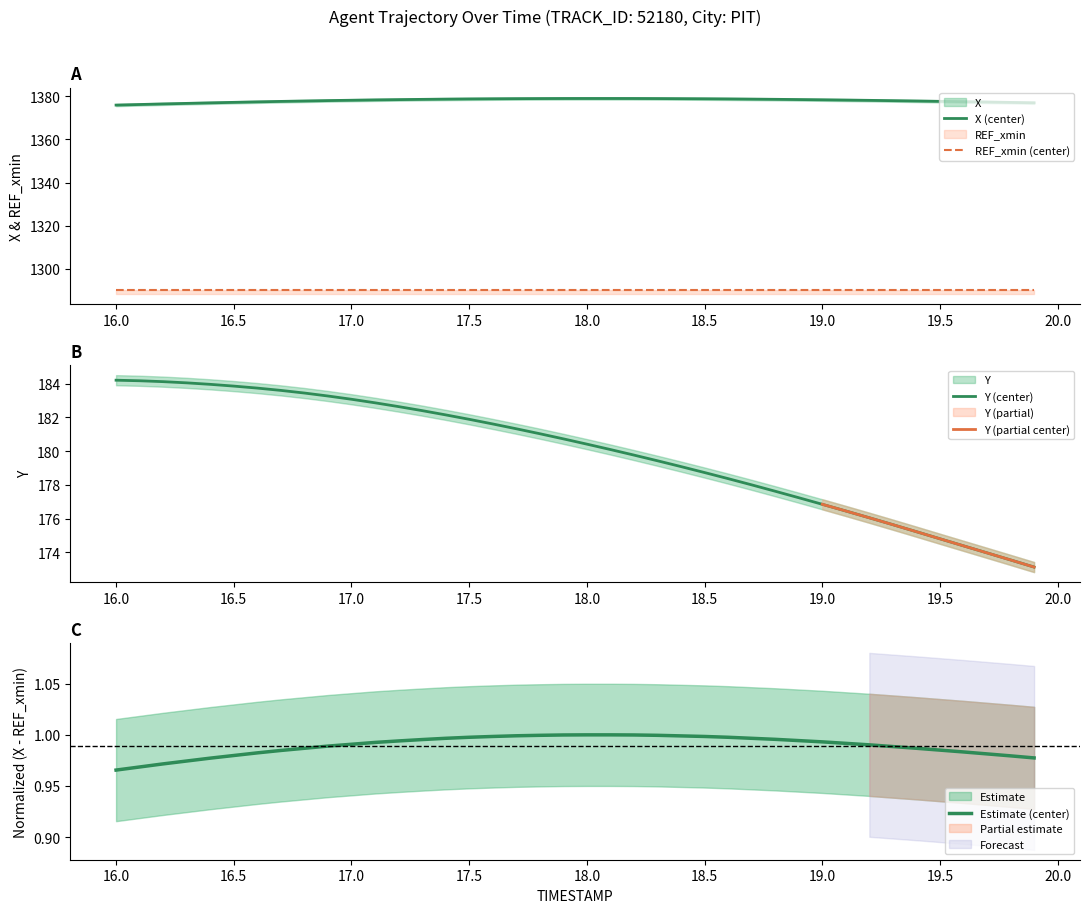

What is the difference between the highest and lowest values at 17.4?

1196.6